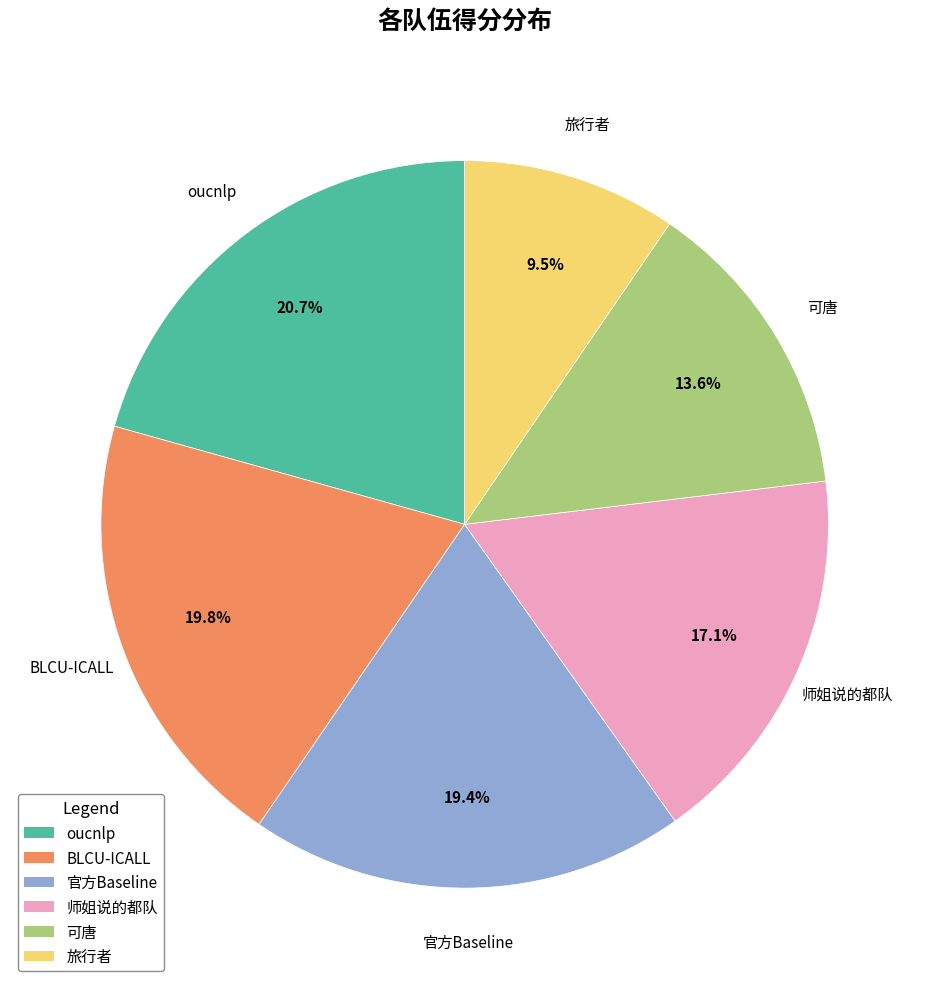

Which slice is the smallest?

旅行者